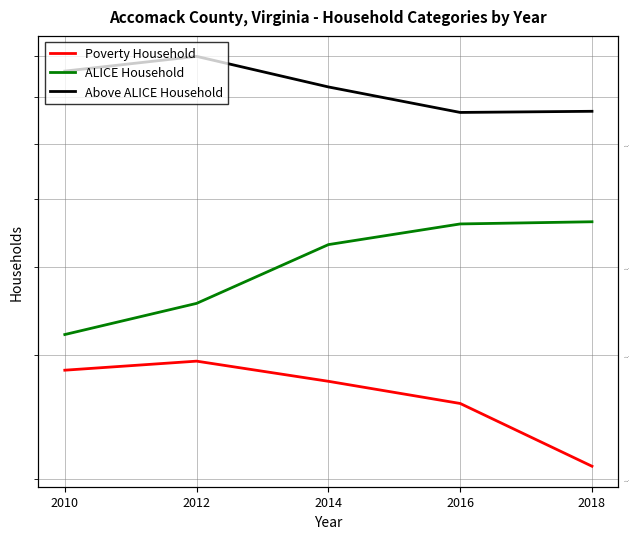

What is the value of the ALICE Household point at the 1st from the left?

3210